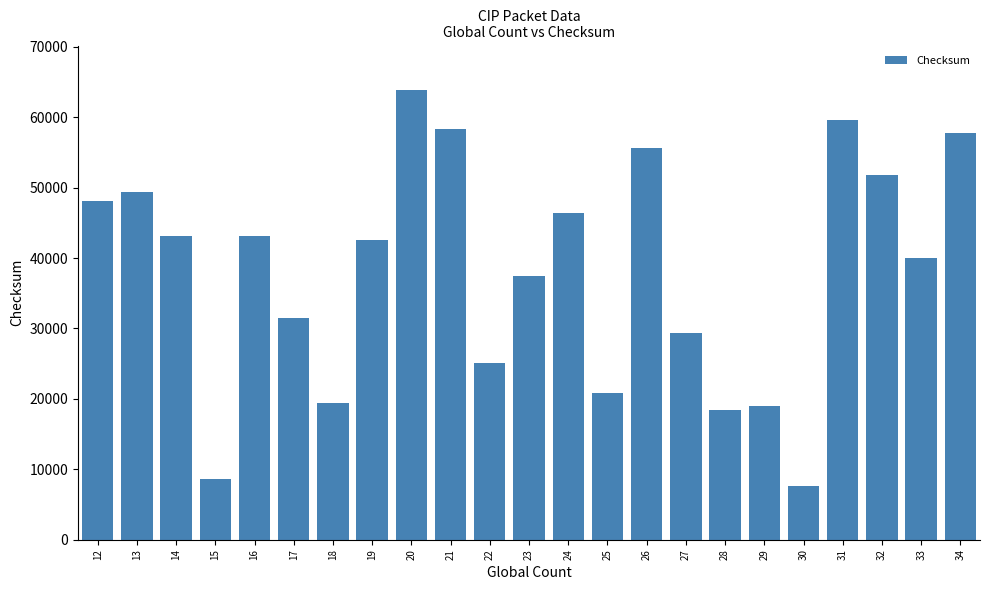

What is the approximate value at 14, to the nearest 10?

43180